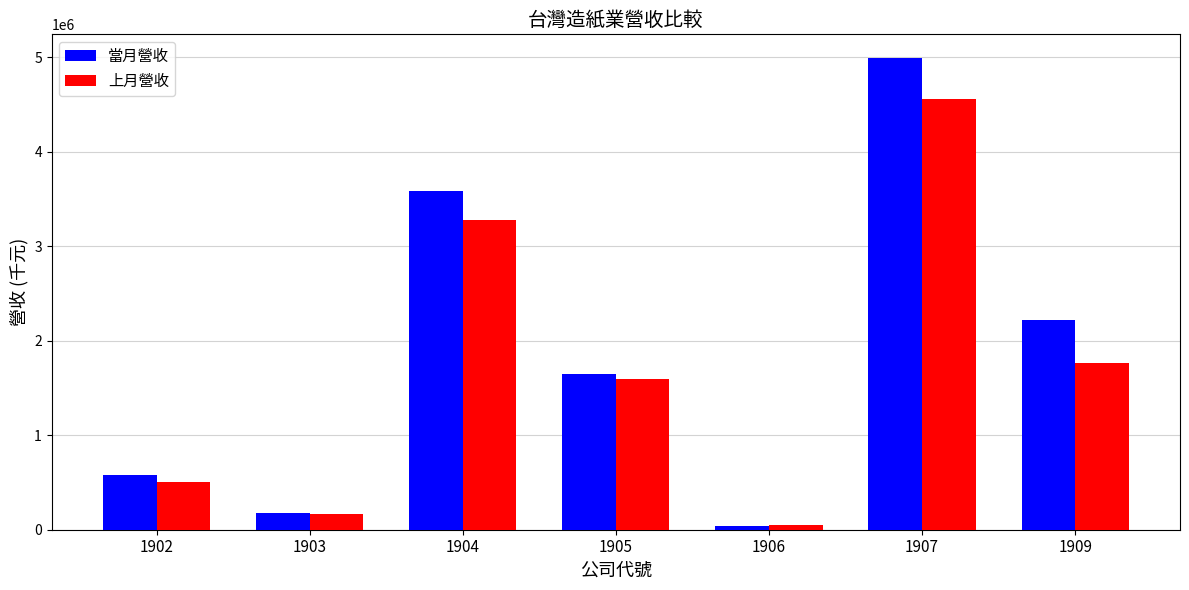

At which label does 上月營收 reach its peak?

1907